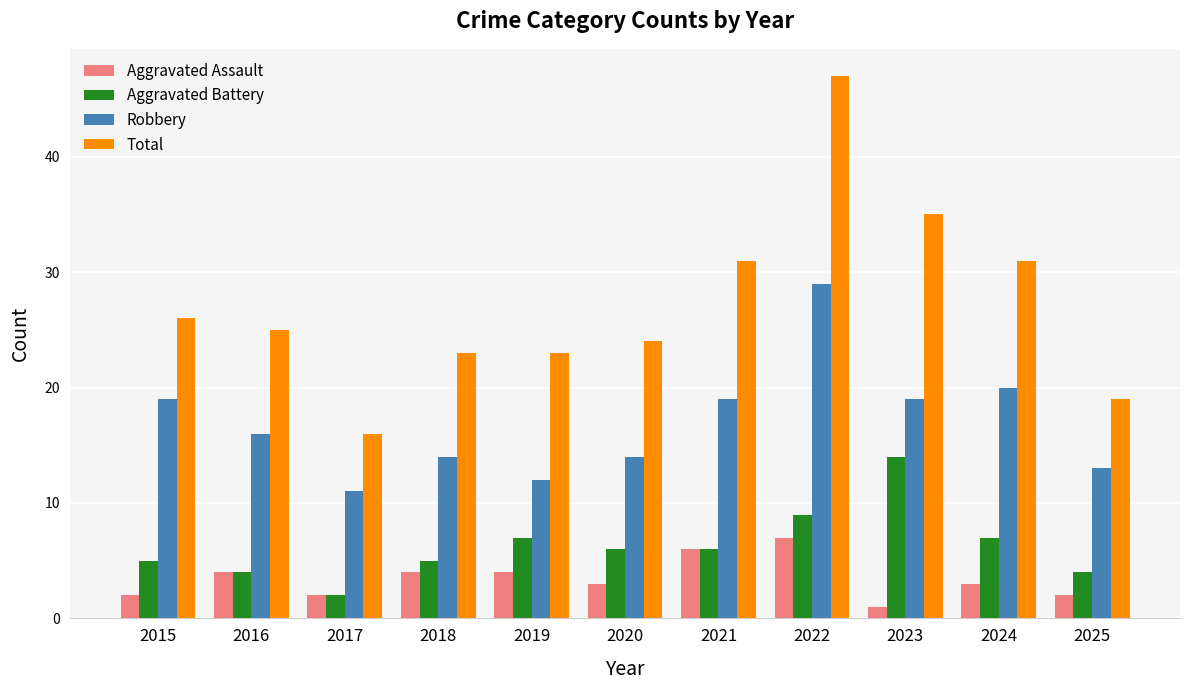

What is the lowest value of the Aggravated Assault series?

1